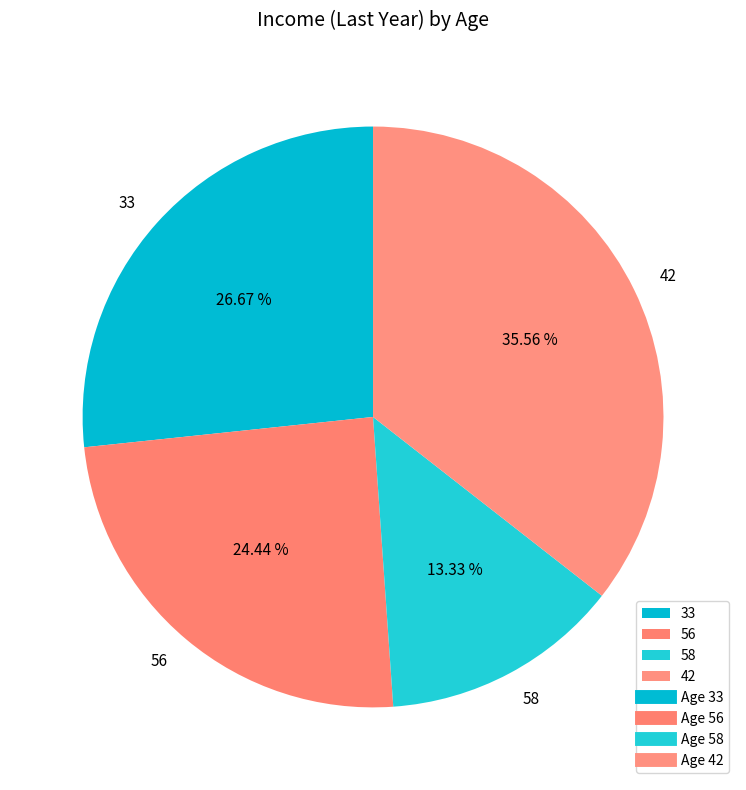

True or false: 42 accounts for 36% of the total.

True